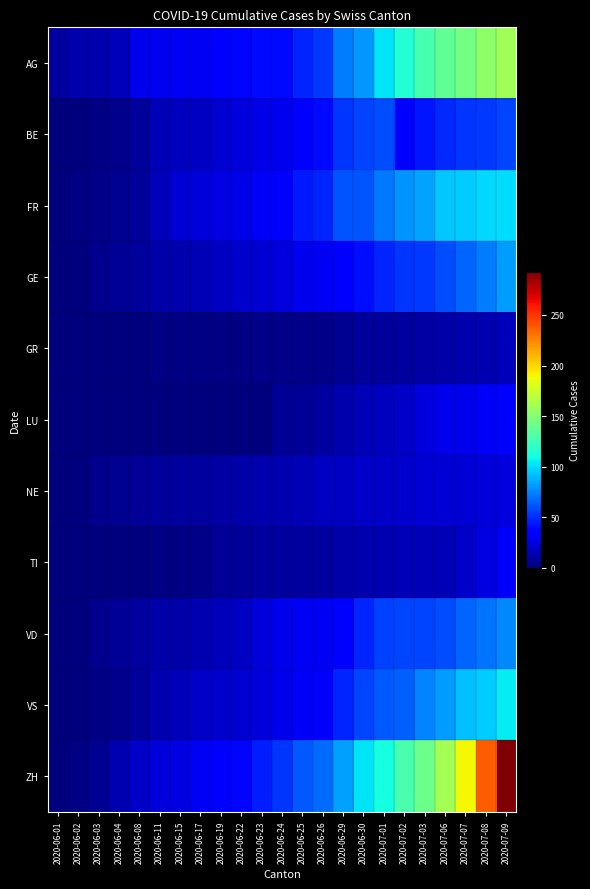

At which category is the sum across all series the highest?

2020-07-09